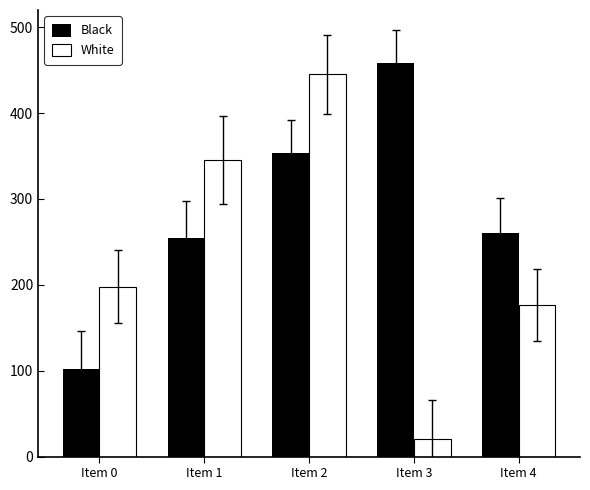

Reading left to right, transcribe all the data shown in this chart.

Black: Item 0=102.0	Item 1=255.0	Item 2=354.0	Item 3=458.0	Item 4=260.0
White: Item 0=198.0	Item 1=345.0	Item 2=445.0	Item 3=20.0	Item 4=176.1